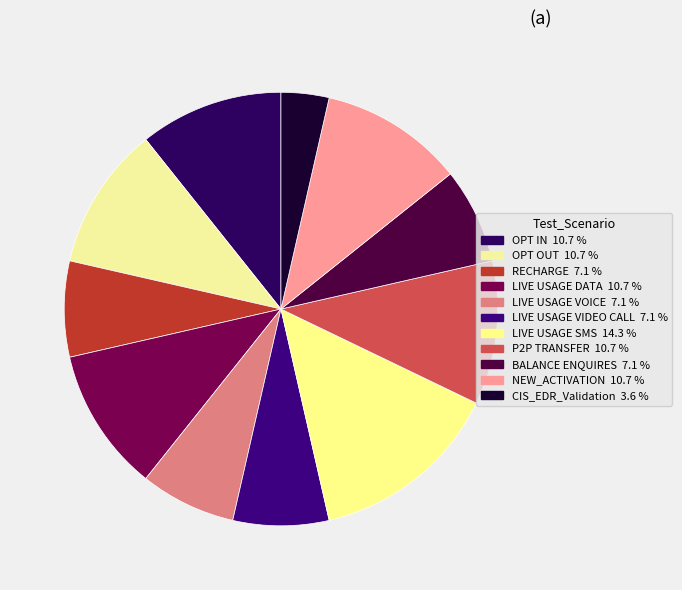

To the nearest percent, what is the difference between the largest and smallest slice percentages?

11%